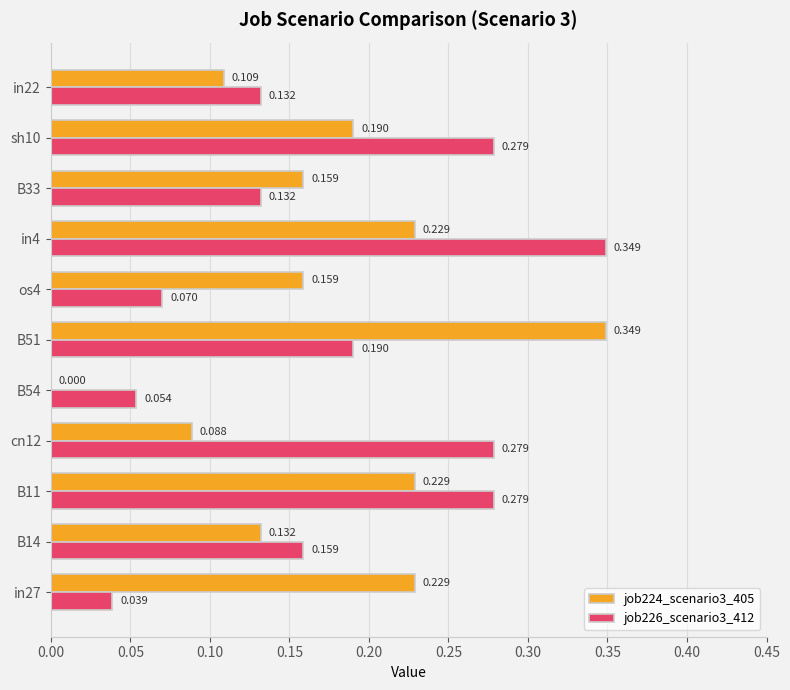

Reading left to right, list all the values displayed in this chart.

job224_scenario3_405: 0.2	0.1	0.2	0.1	0.0	0.3	0.2	0.2	0.2	0.2	0.1
job226_scenario3_412: 0.0	0.2	0.3	0.3	0.1	0.2	0.1	0.3	0.1	0.3	0.1